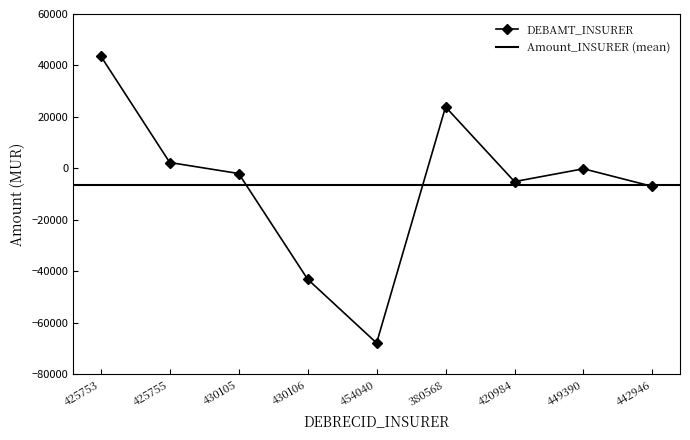

What is the difference between the maximum and second lowest values?

86682